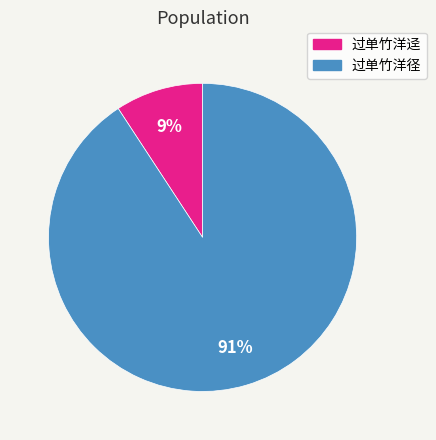

How many segments does this pie chart have?

2